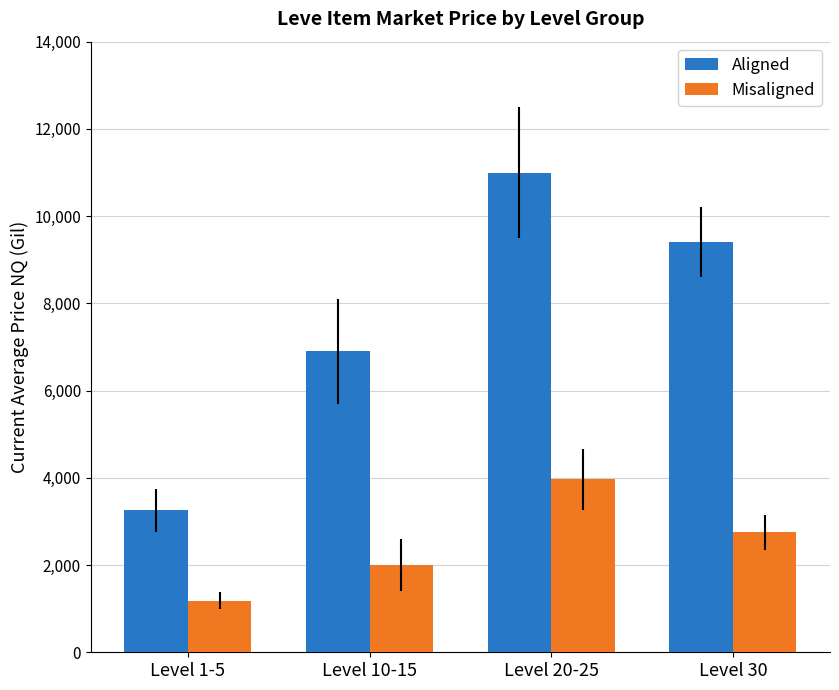

Reading left to right, list all the values displayed in this chart.

Aligned: 3251.8	6900.0	11000.0	9400.0
Misaligned: 1183.1	2000.0	3966.7	2750.0